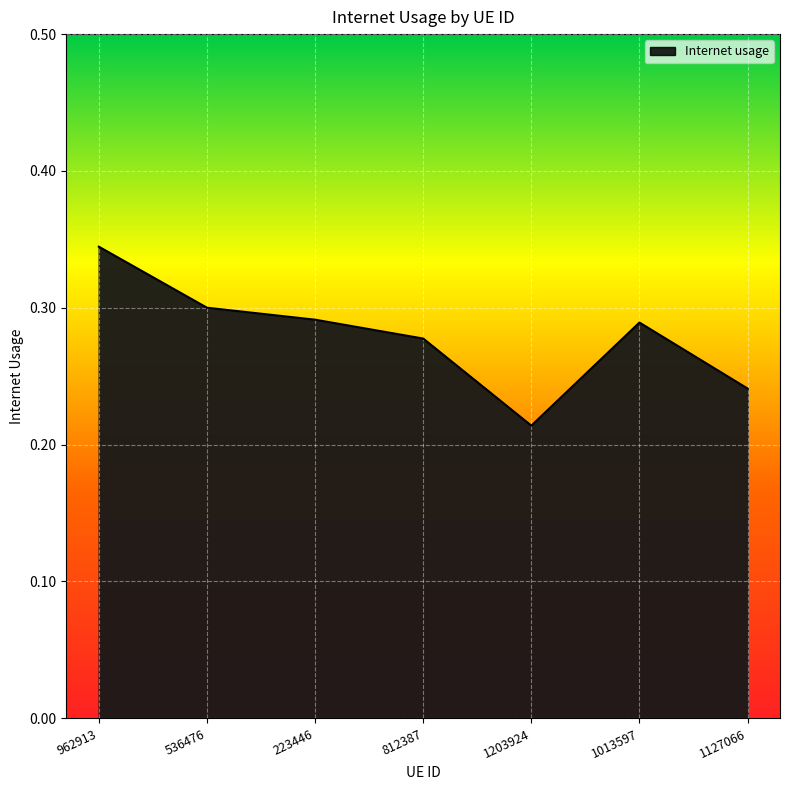

What position from the right is 1203924?

3